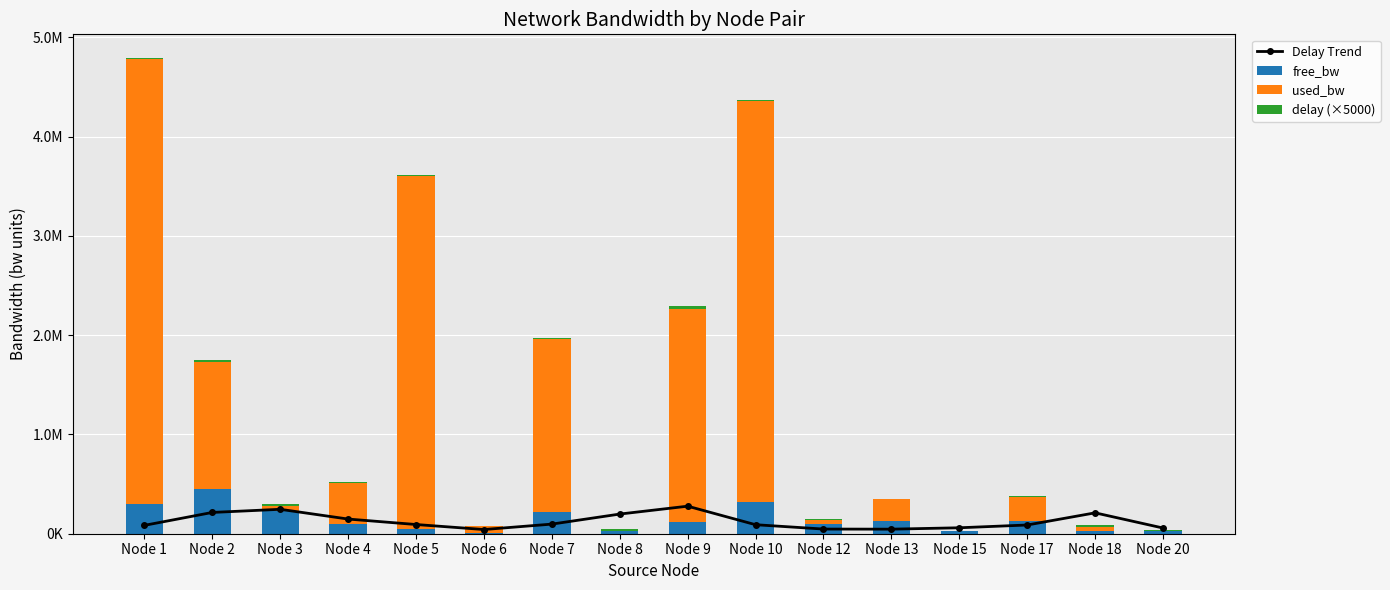

Reading left to right, transcribe all the data shown in this chart.

Delay Trend: Node 1=84257.1	Node 2=214405.9	Node 3=246022.7	Node 4=147759.9	Node 5=92715.0	Node 6=42274.6	Node 7=96867.5	Node 8=198012.6	Node 9=277411.9	Node 10=90751.1	Node 12=46968.4	Node 13=45885.7	Node 15=59890.8	Node 17=87878.1	Node 18=210416.3	Node 20=57369.4
free_bw: Node 1=295512.2	Node 2=448719.4	Node 3=226497.0	Node 4=99591.5	Node 5=46444.0	Node 6=3029.6	Node 7=223264.3	Node 8=24999.8	Node 9=122854.9	Node 10=320959.8	Node 12=99957.1	Node 13=126327.4	Node 15=24998.6	Node 17=124757.5	Node 18=24959.5	Node 20=24992.7
used_bw: Node 1=4487268.3	Node 2=1280514.6	Node 3=52974.6	Node 4=408442.9	Node 5=3555225.4	Node 6=70422.5	Node 7=1735566.0	Node 8=191.2	Node 9=2145104.0	Node 10=4039541.8	Node 12=42915.2	Node 13=222561.0	Node 15=1377.9	Node 17=242485.1	Node 18=40545.7	Node 20=7311.5
delay (×5000): Node 1=8425.7	Node 2=21440.6	Node 3=24602.3	Node 4=14776.0	Node 5=9271.5	Node 6=4227.5	Node 7=9686.7	Node 8=19801.3	Node 9=27741.2	Node 10=9075.1	Node 12=4696.8	Node 13=4588.6	Node 15=5989.1	Node 17=8787.8	Node 18=21041.6	Node 20=5736.9